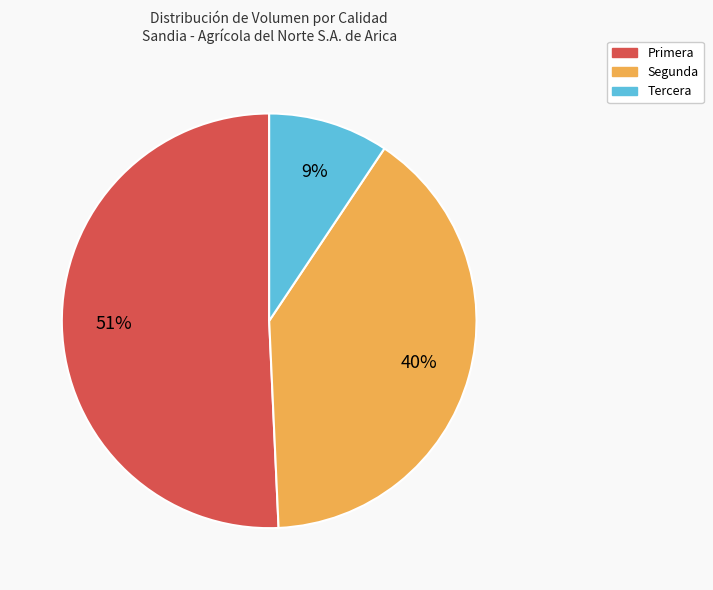

Which has a higher value, Segunda or Primera?

Primera